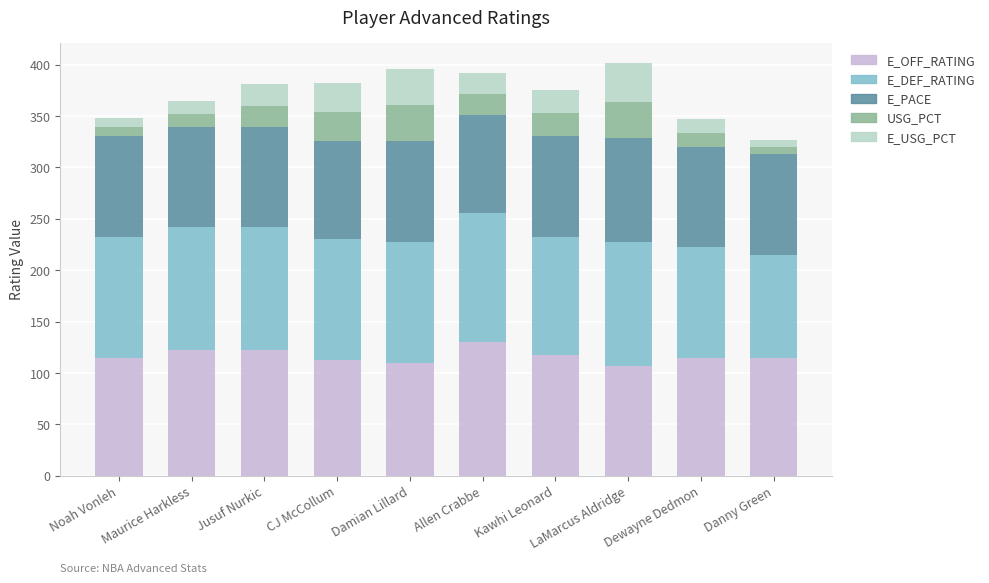

How many series are shown in this chart?

5